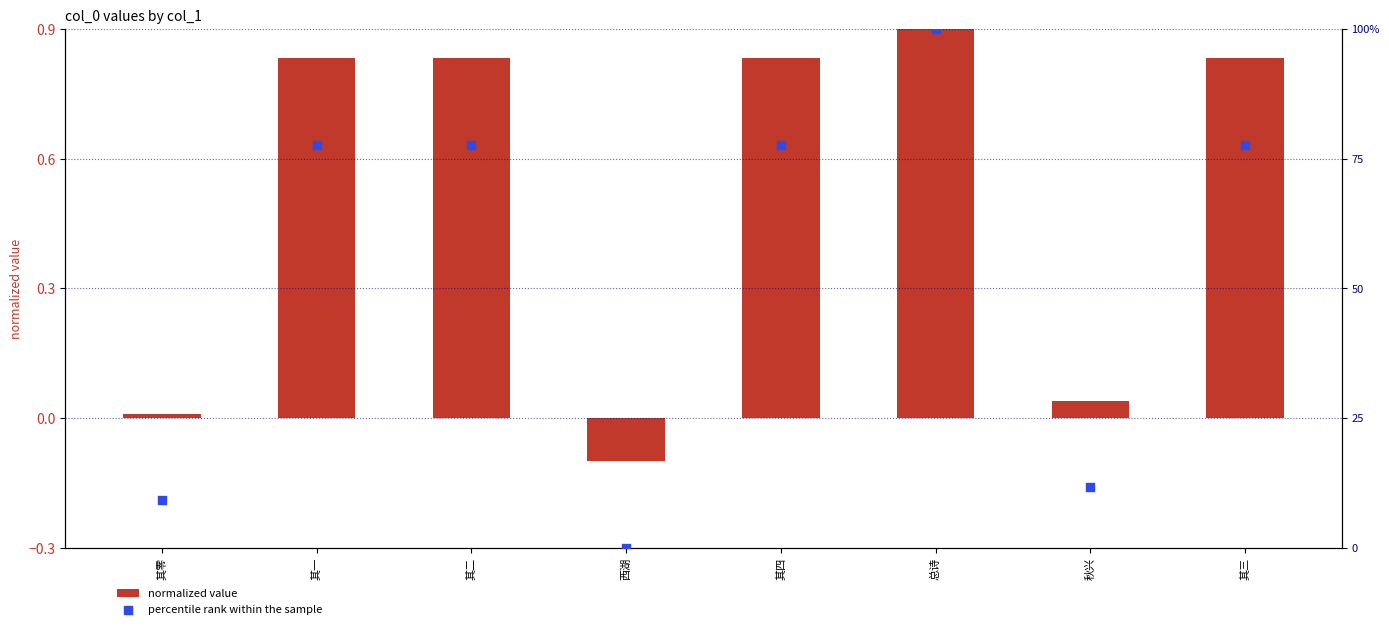

Which series has the largest total across all categories?

percentile rank within the sample